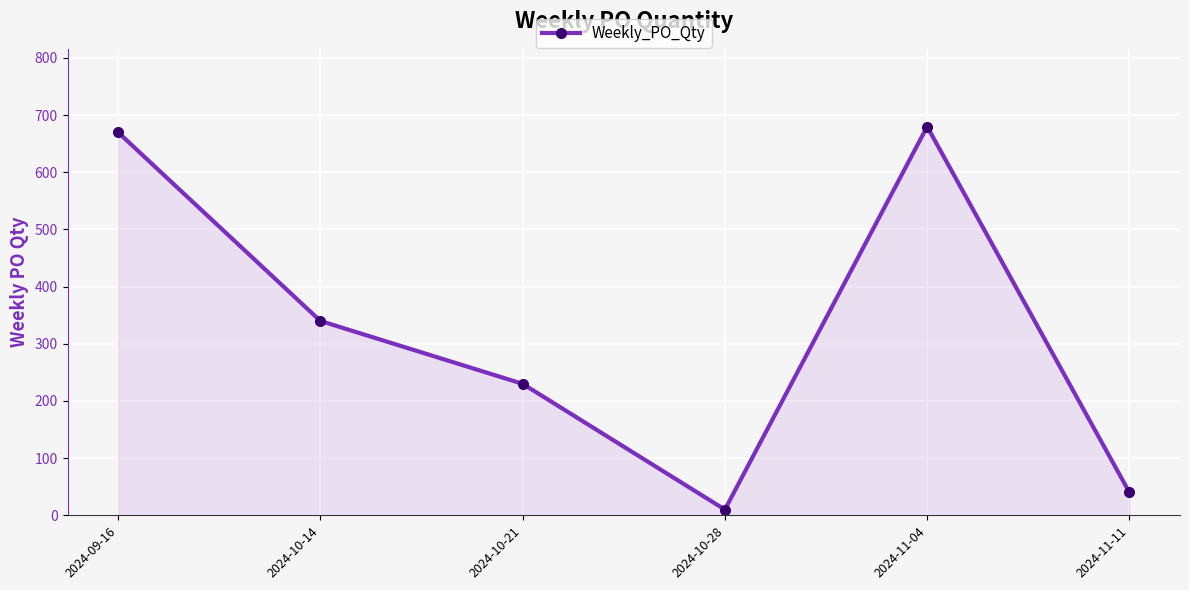

Is it true that the value at 2024-11-04 is 1013?

False